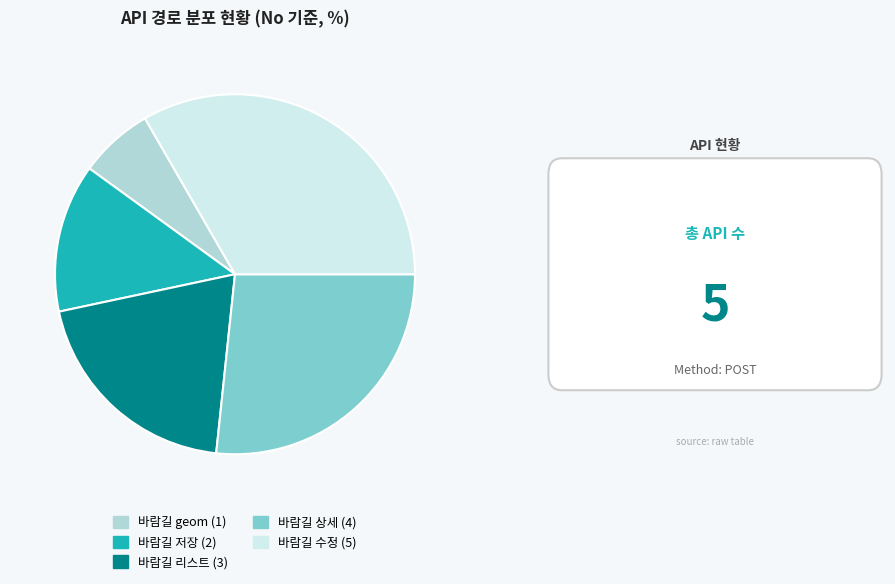

How many slices are in this pie chart?

5